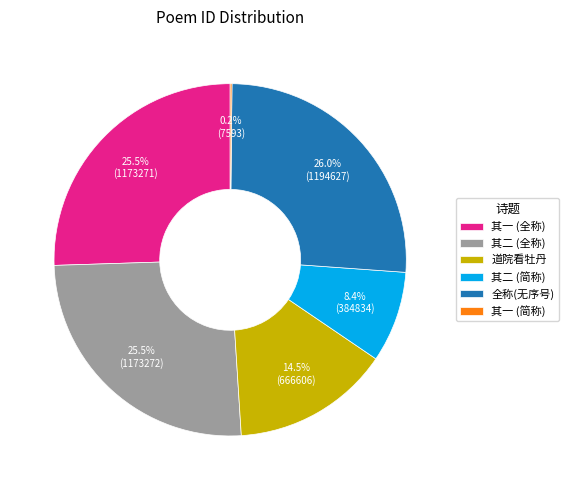

To the nearest percent, what is the average slice percentage?

17%